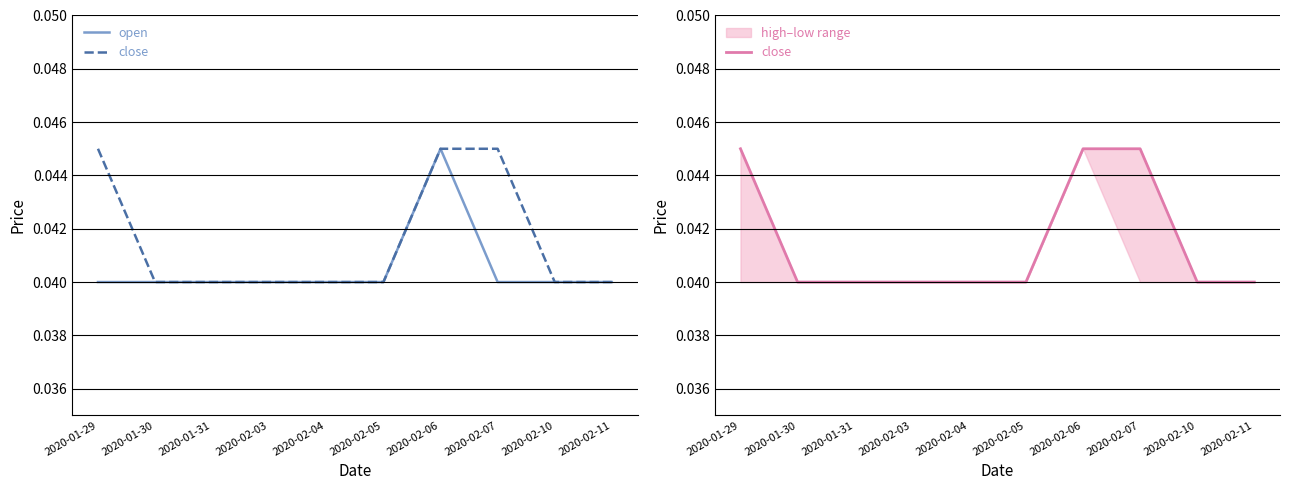

At which label is open closest to 0?

2020-01-29